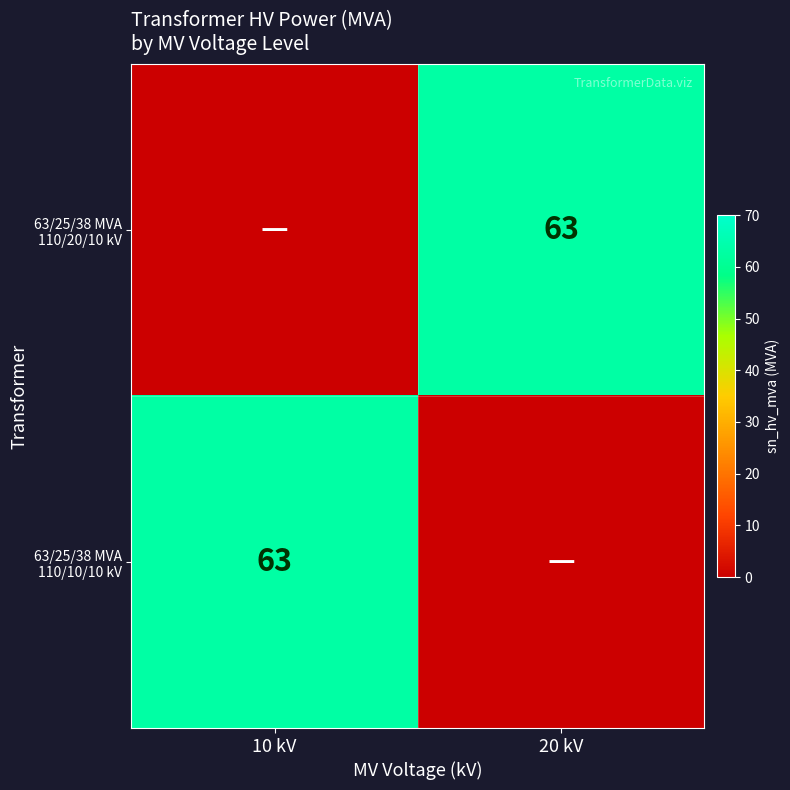

Which series has the largest range (max minus min)?

63/25/38 MVA 110/20/10 kV